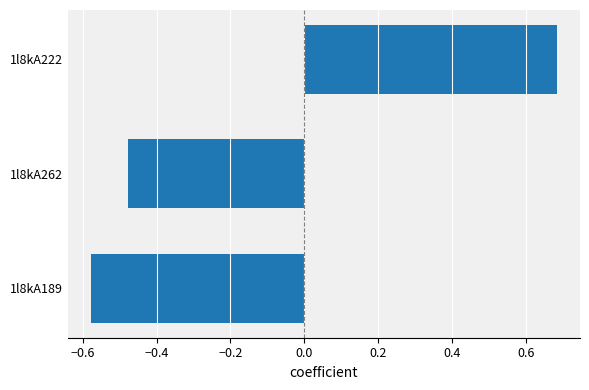

What position from the top is 1l8kA262?

2